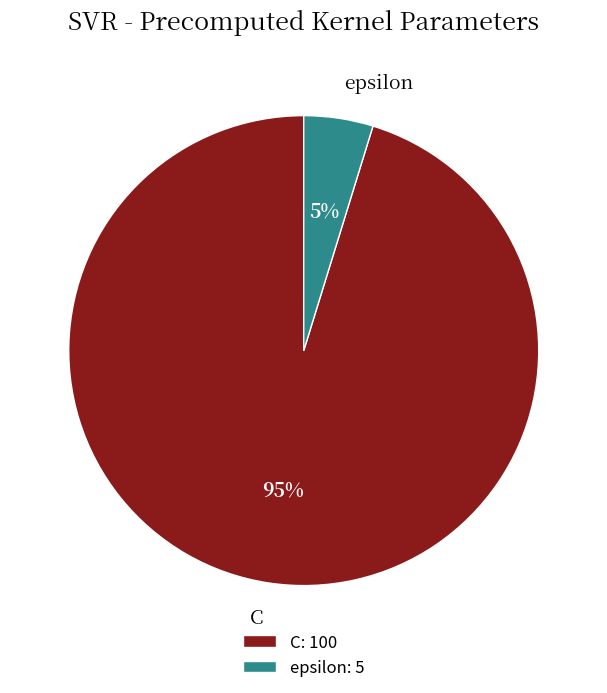

Rank the categories by value from highest to lowest.

C, epsilon